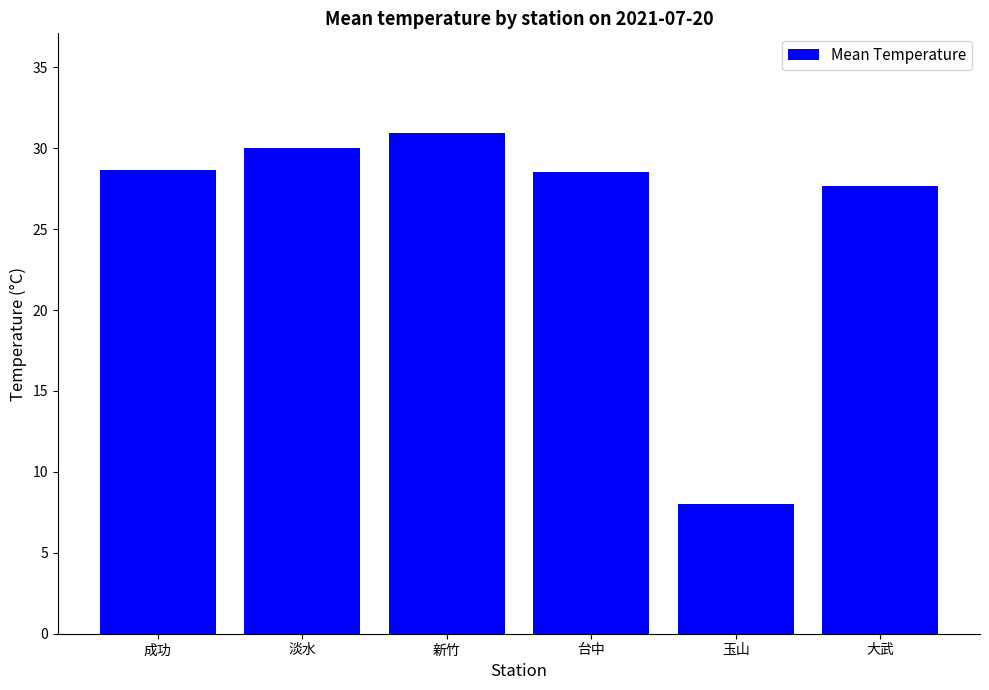

Does the chart contain any negative values?

No